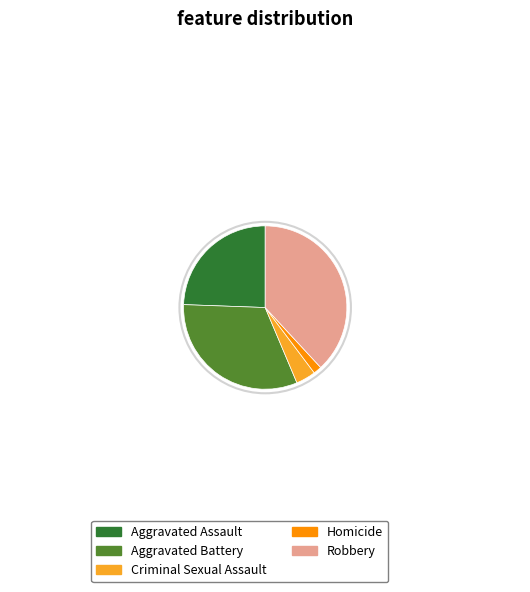

What is the smallest slice in the pie chart?

Homicide